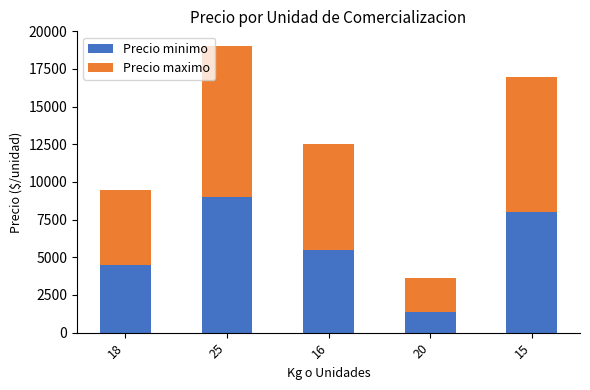

Reading right to left, transcribe the values for Precio minimo.

8000	1400	5500	9000	4500